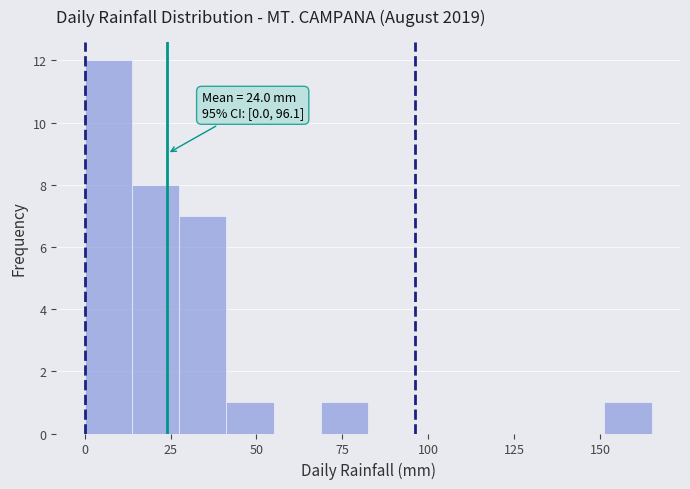

Around what value on the x-axis is the tallest bar? Give the approximate position of its centre, as read against the axis.

5